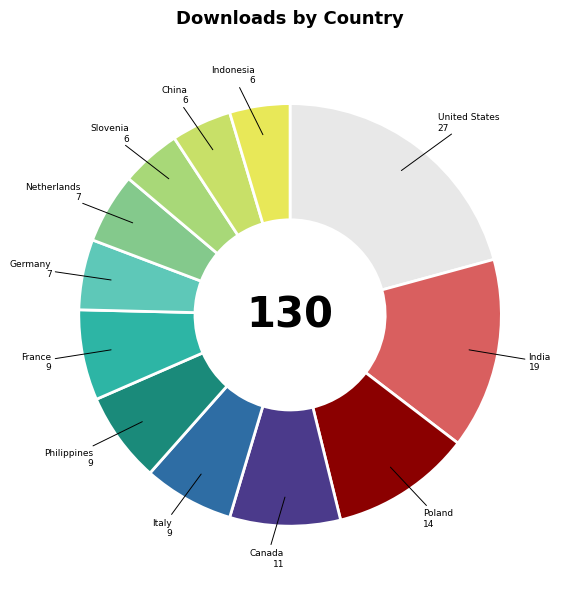

Which category has the biggest portion of the pie?

United States